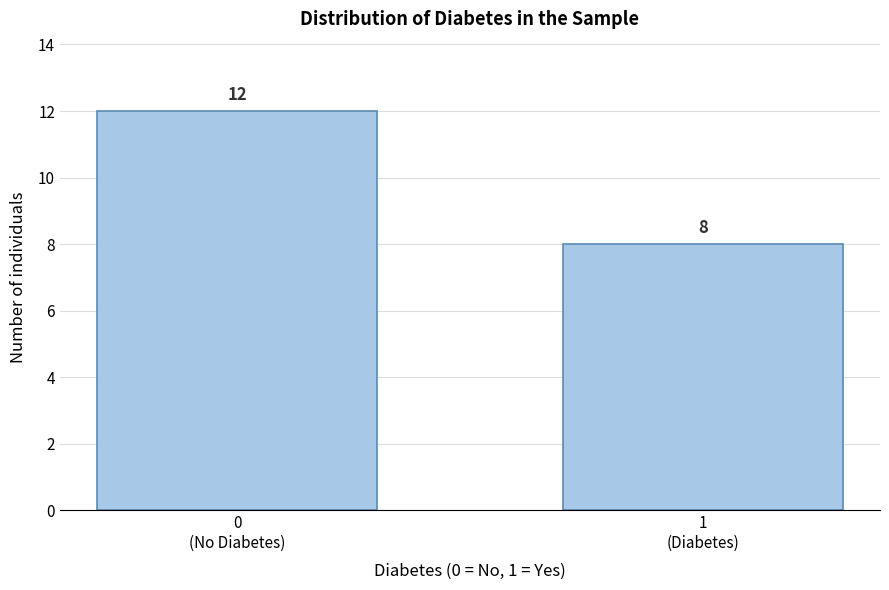

Reading left to right, list all the values displayed in this chart.

12	8